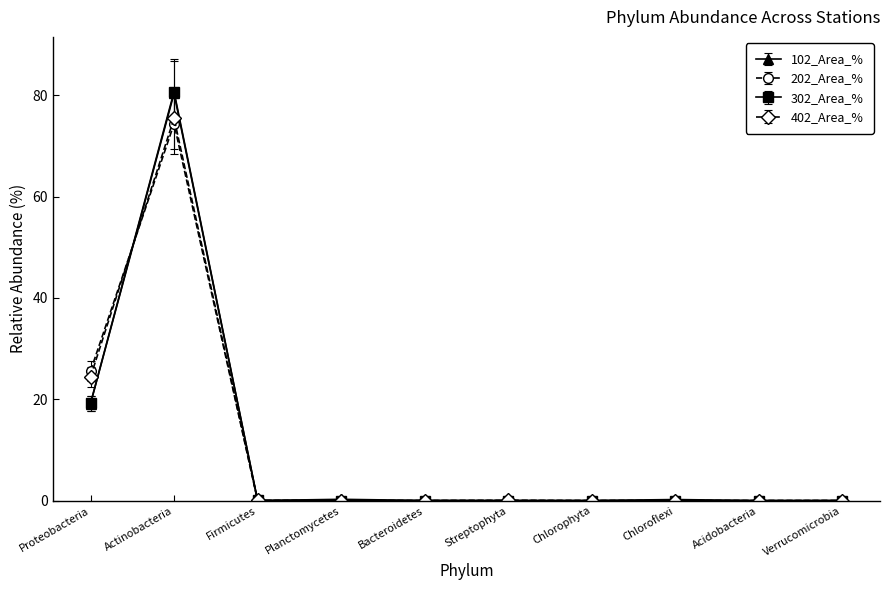

At which category is the sum across all series the highest?

Actinobacteria